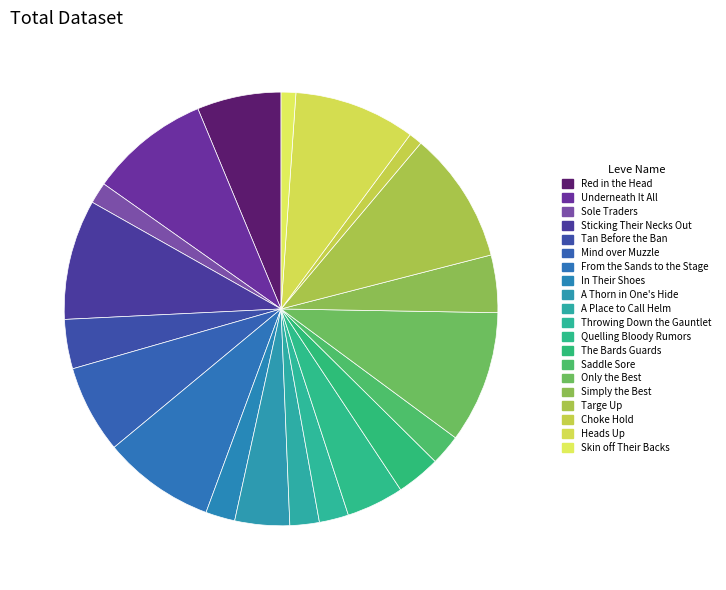

Count the number of slices in the pie.

20